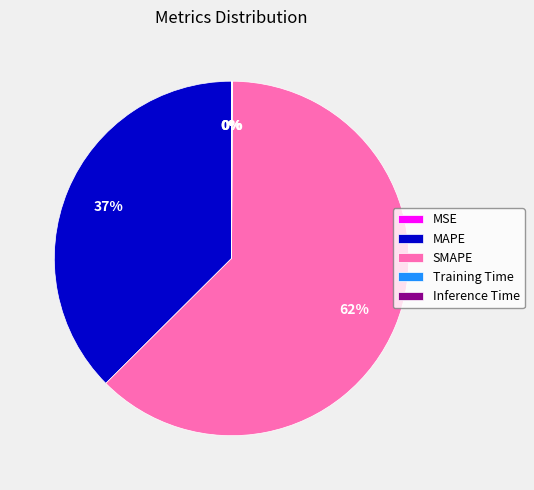

The MAPE slice represents 24% of the pie. True or false?

False